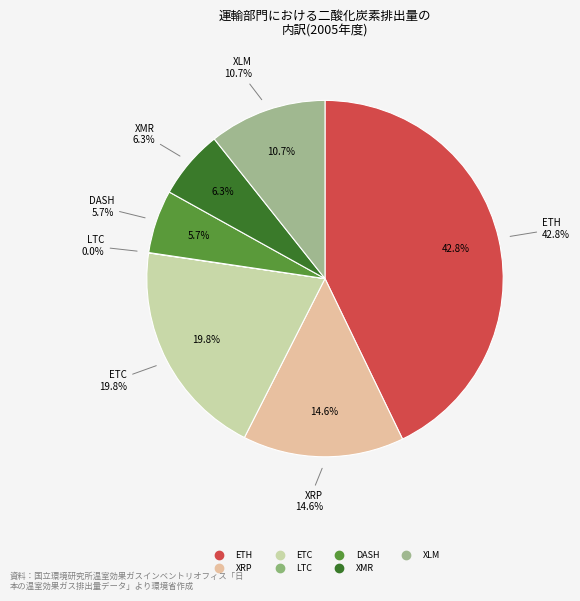

Is it true that DOGE is 1% of the pie?

False